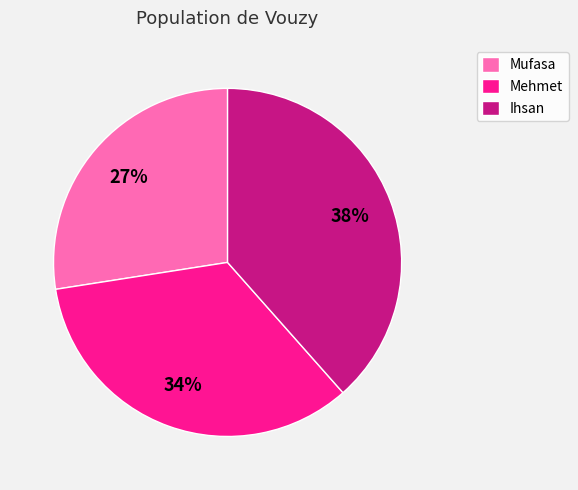

Approximately how many times larger is the value at Mufasa compared to Mehmet?

0.8